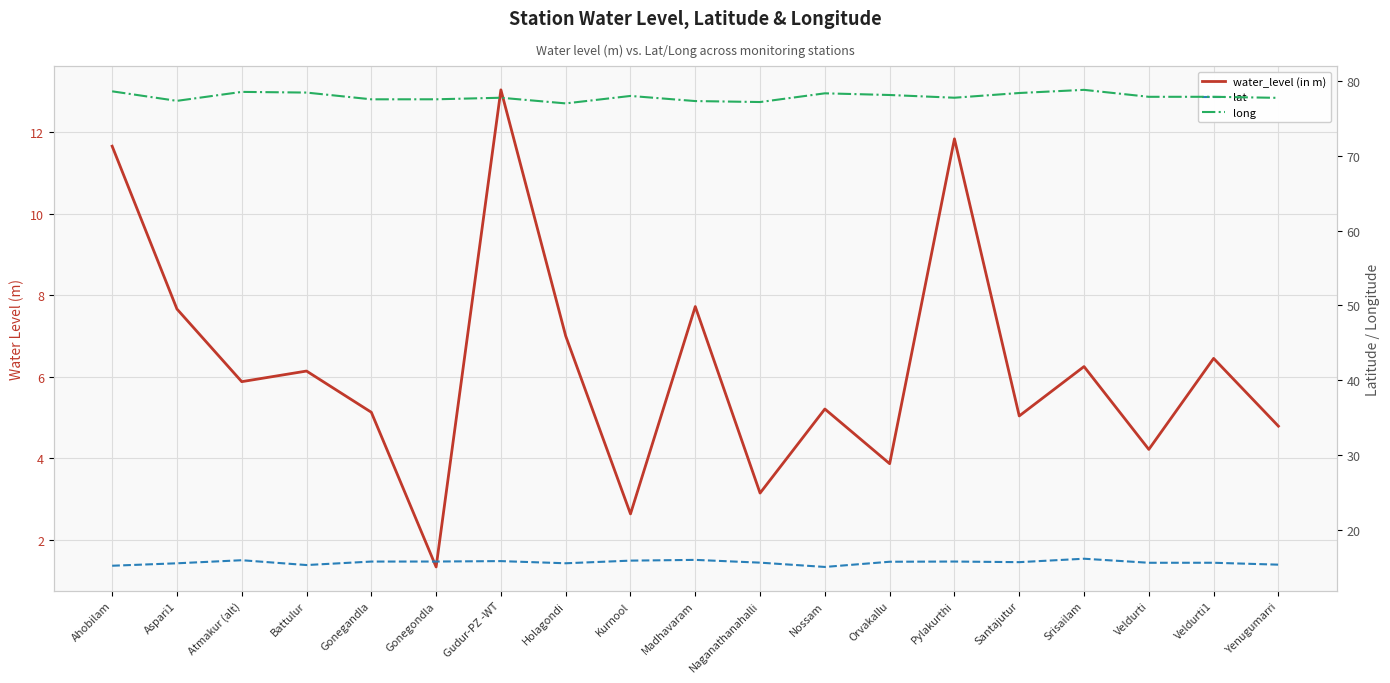

True or false: water_level (in m) has a value of 2.1 at Naganathanahalli.

False